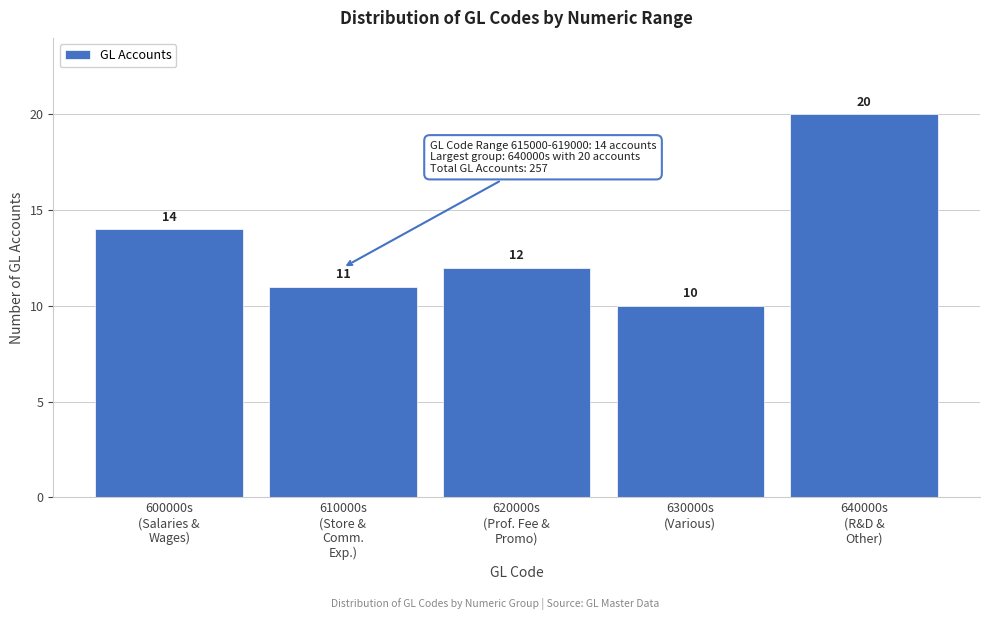

Reading left to right, transcribe all the data shown in this chart.

14	11	12	10	20